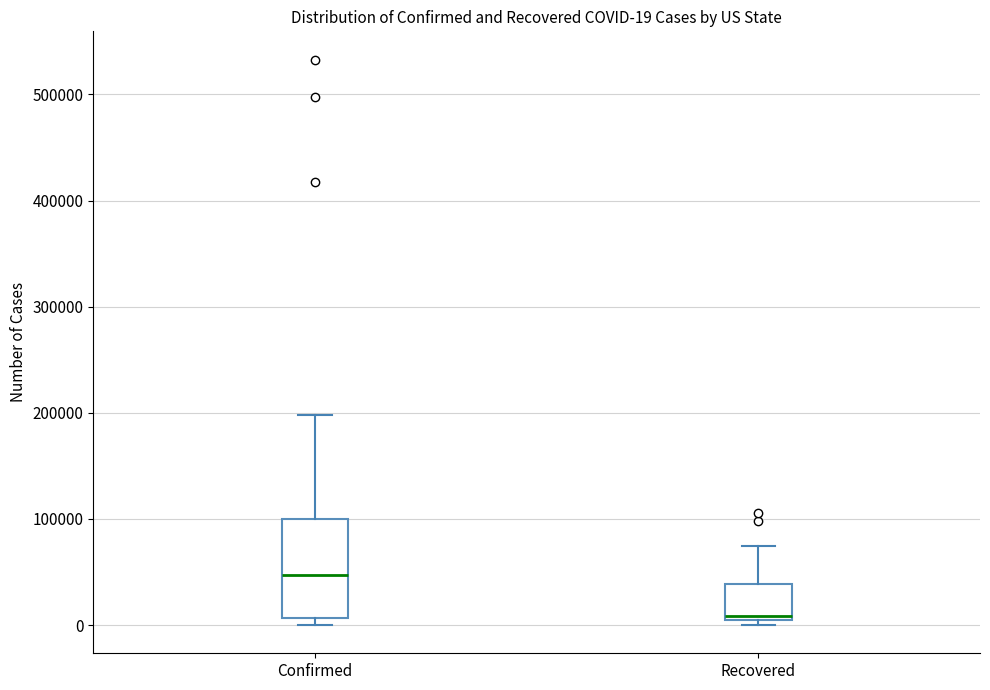

Which box has the lowest median line?

Recovered